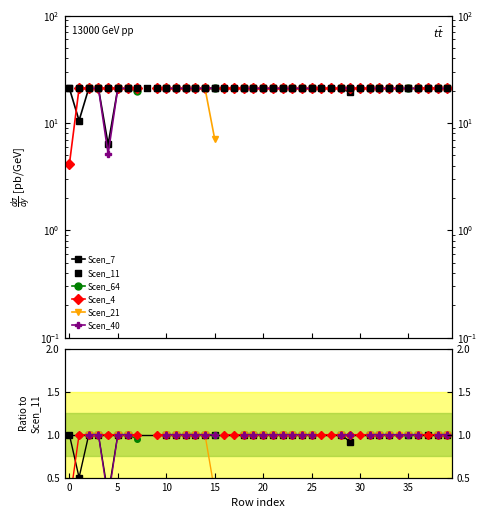

At how many categories does at least one series exceed 14?

40